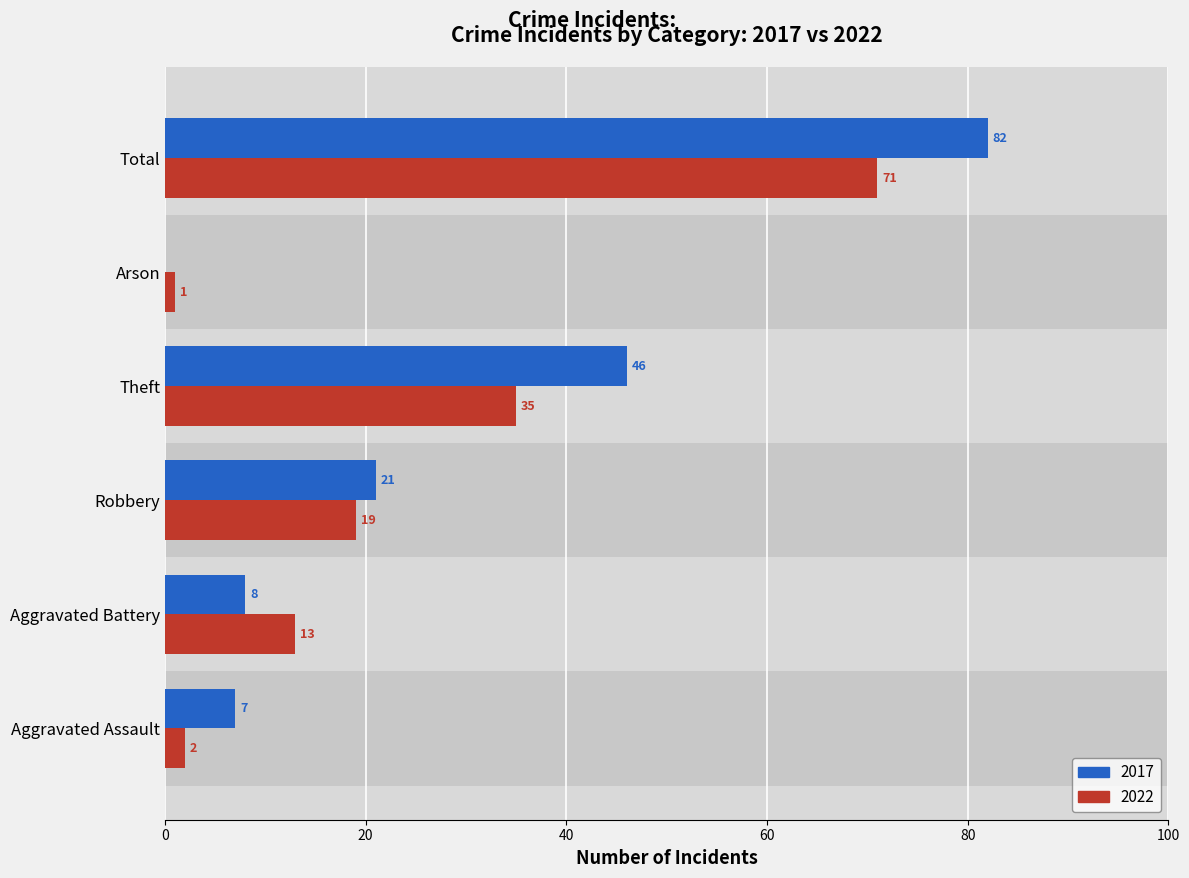

What is the sum of the 2022 values at Total and Theft?

106